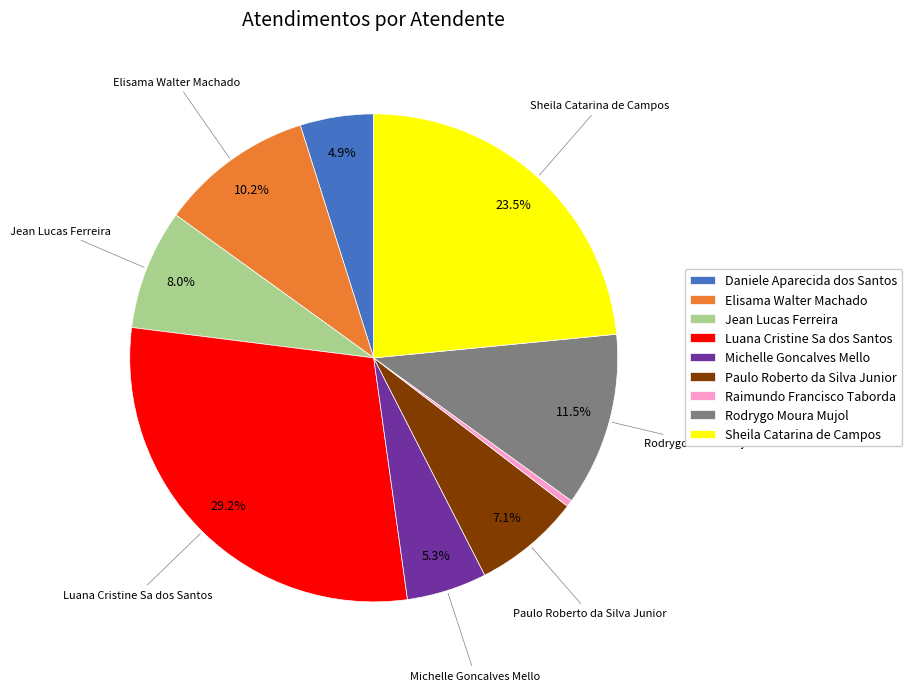

Combined, do Paulo Roberto da Silva Junior and Elisama Walter Machado account for over 50%?

No